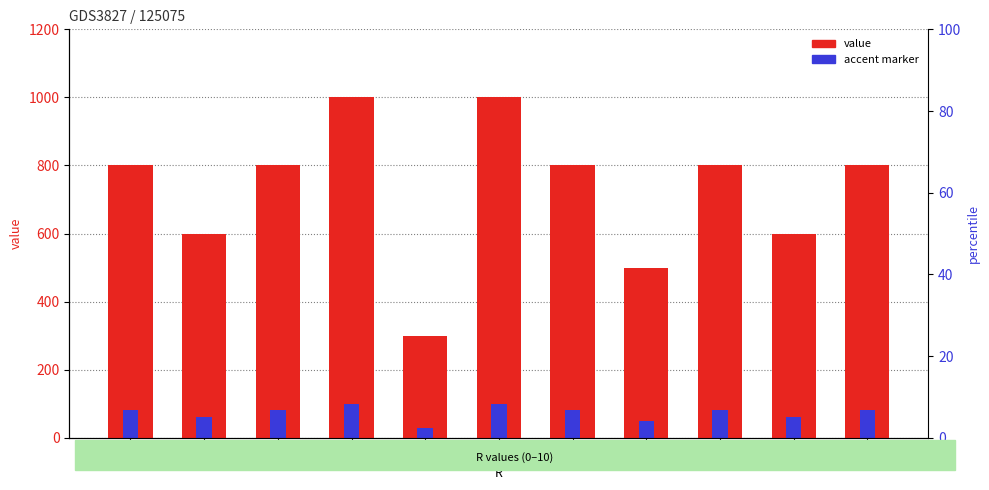

Rank the series by their maximum value, from lowest to highest.

accent marker, value